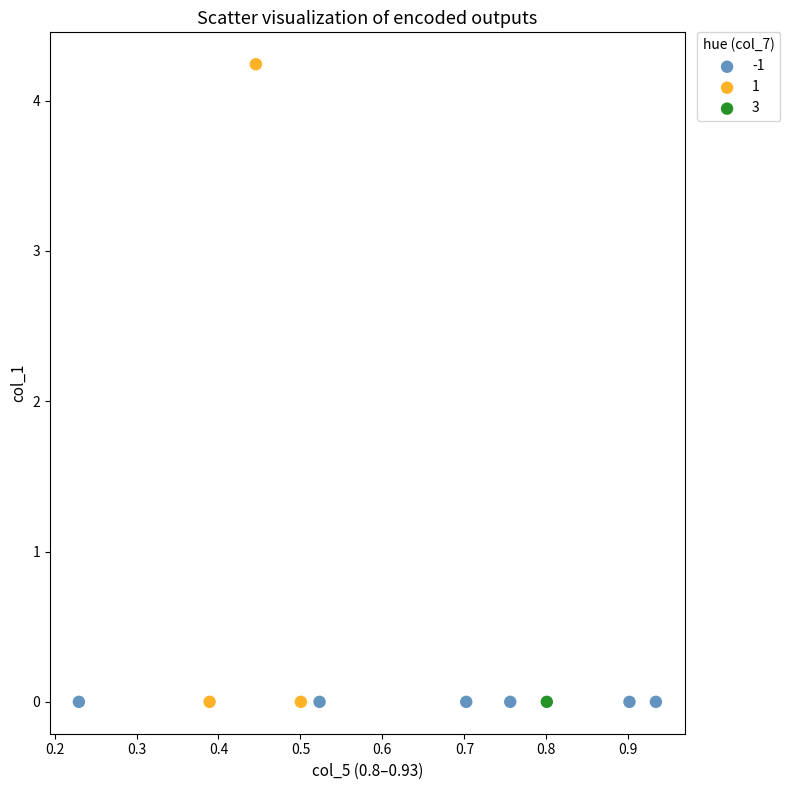

What are all the series names shown in the legend?

-1, 1, 3